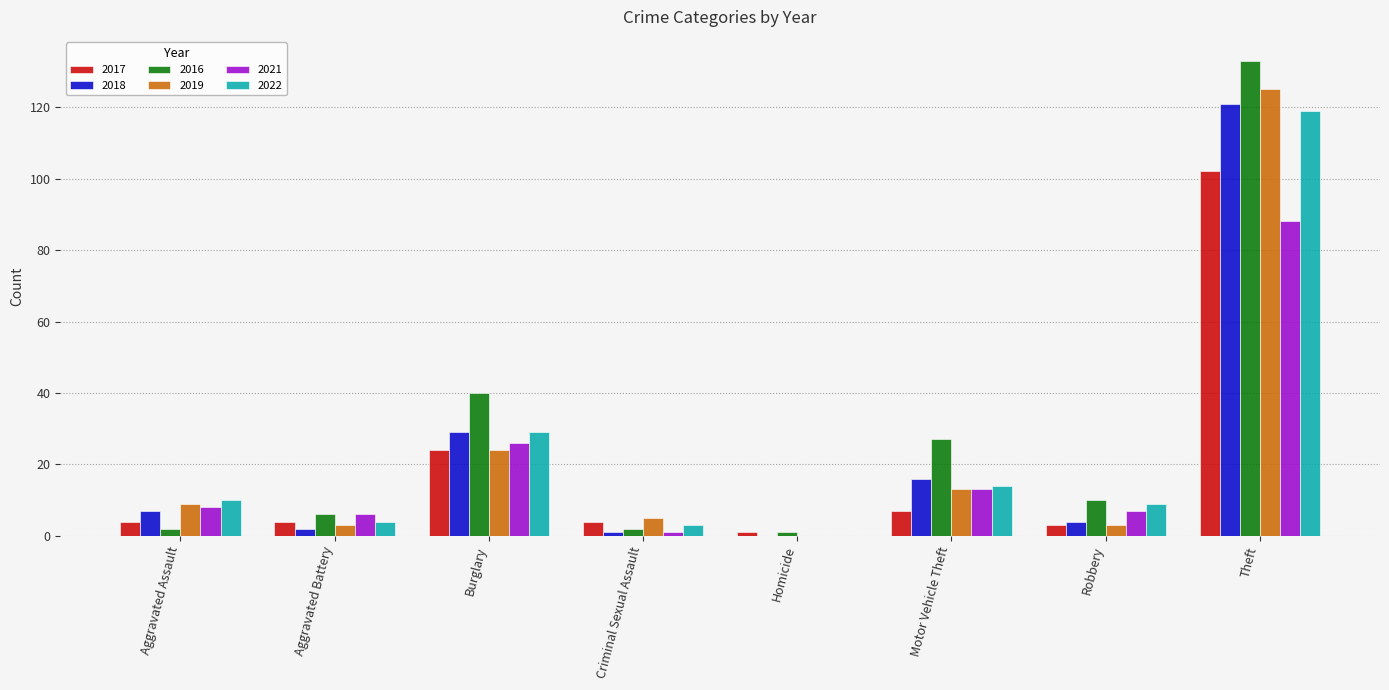

What is the maximum value for 2021?

88